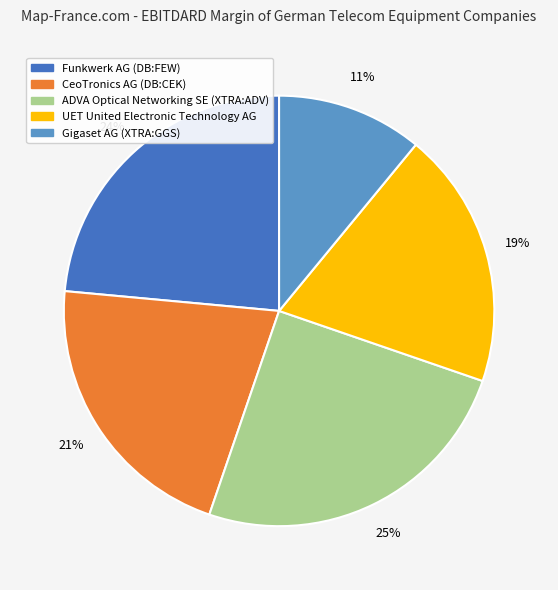

How many slices are in this pie chart?

5